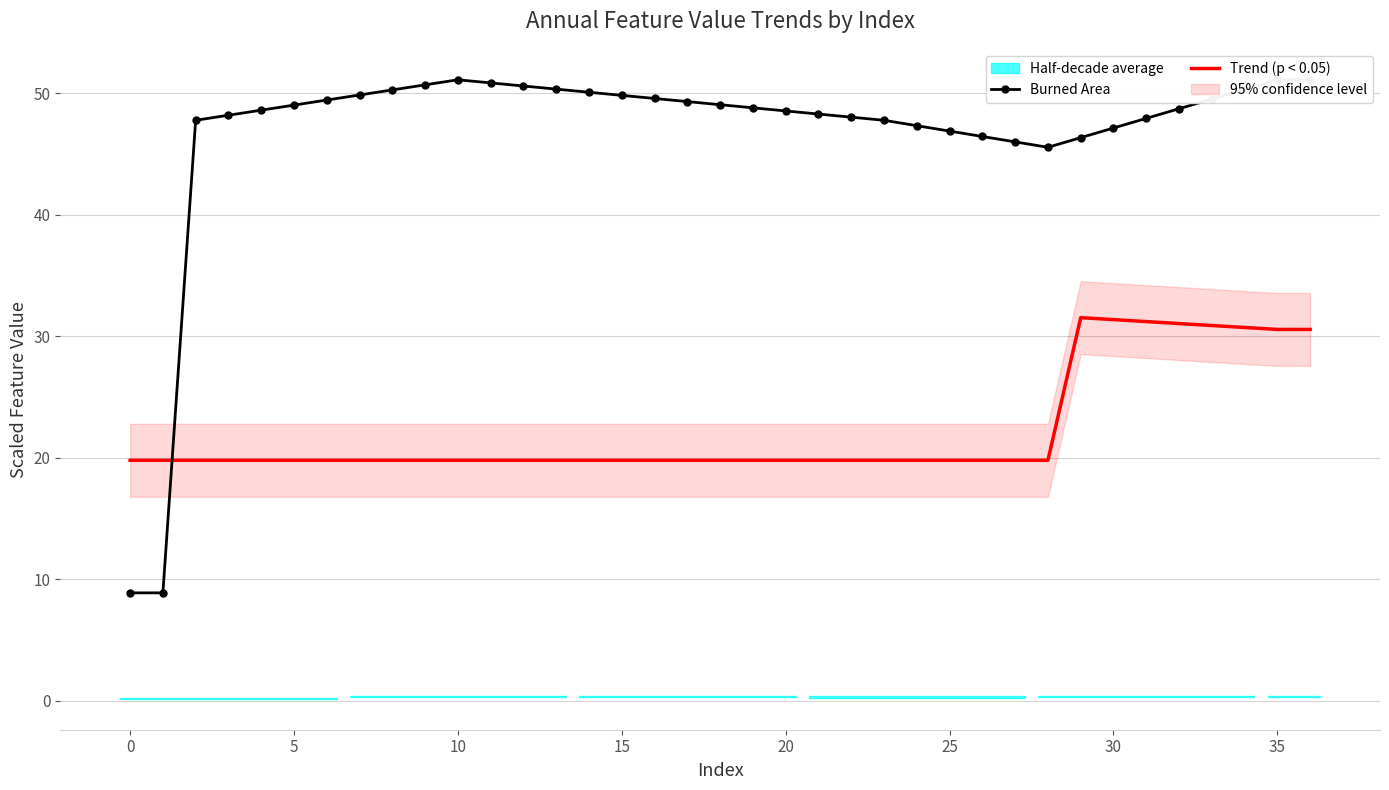

The Trend (p < 0.05) series shows 19.8 at 15. True or false?

True